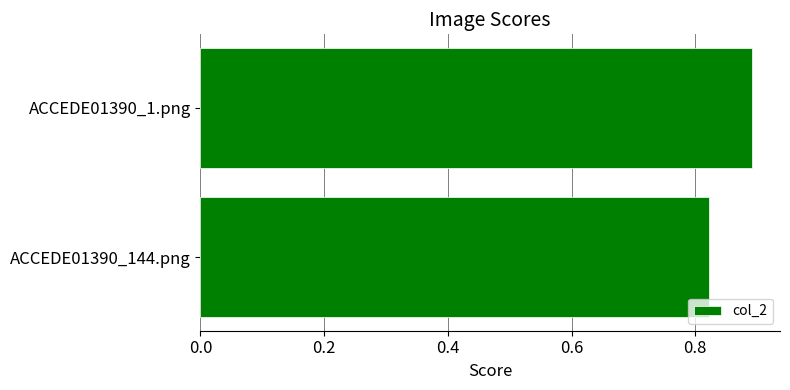

The value at ACCEDE01390_1.png is 0.9. True or false?

True